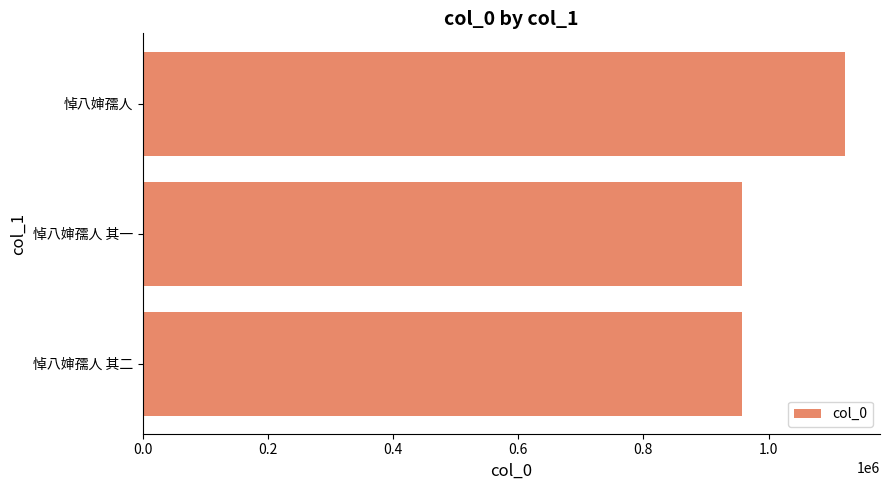

Is it true that the value at 悼八婶孺人 其二 is 1449850?

False